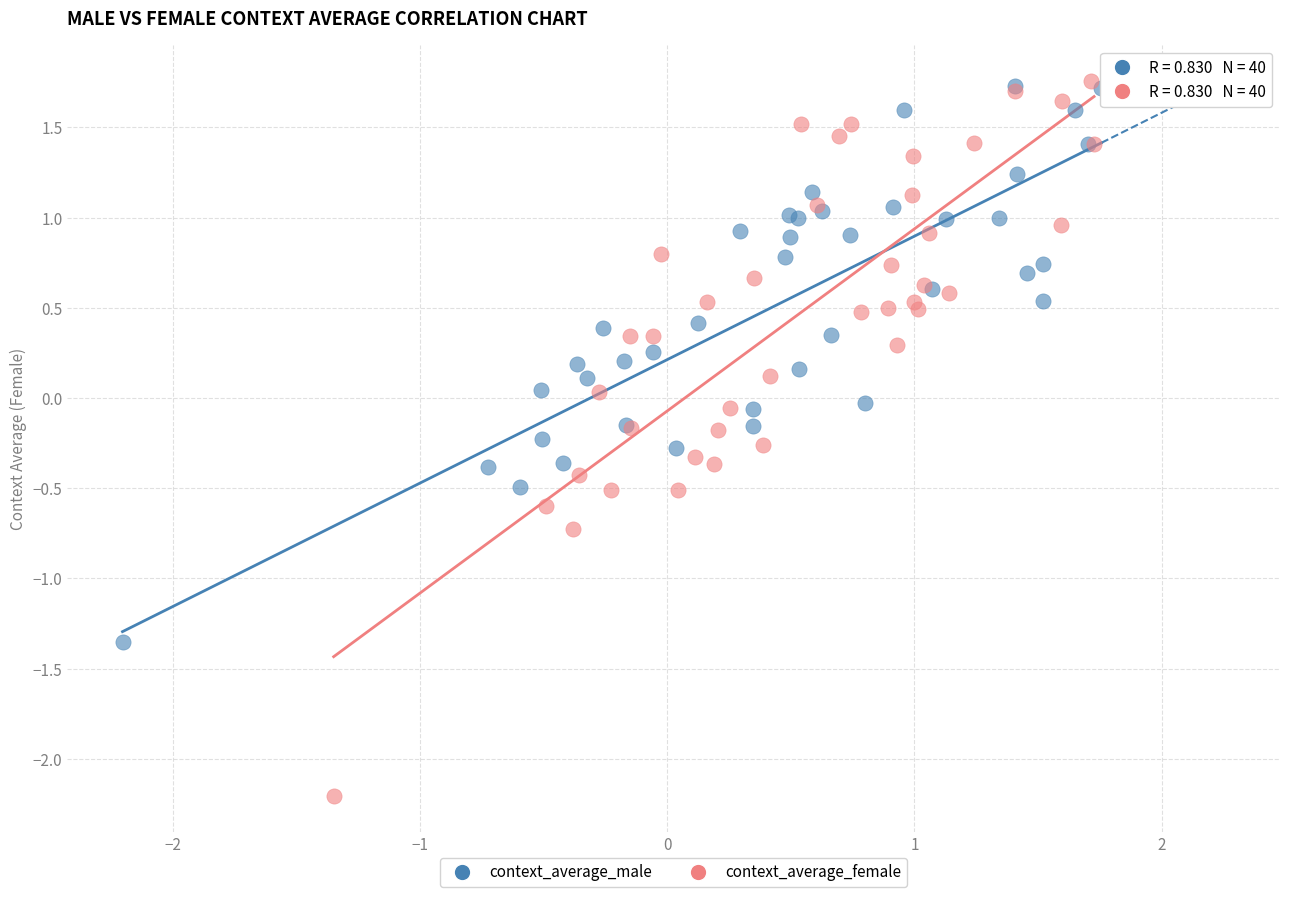

Which series has the widest spread of Y values?

context_average_female